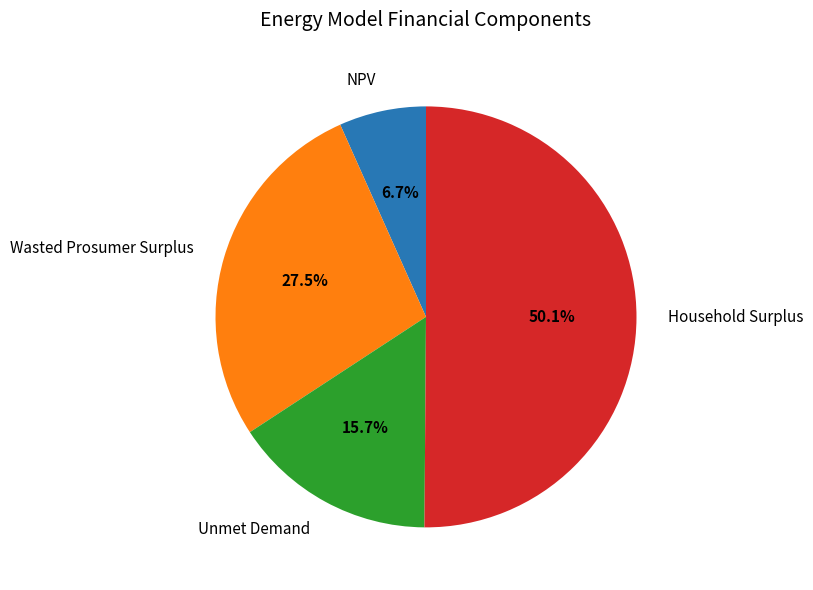

Which category accounts for the majority?

Household Surplus